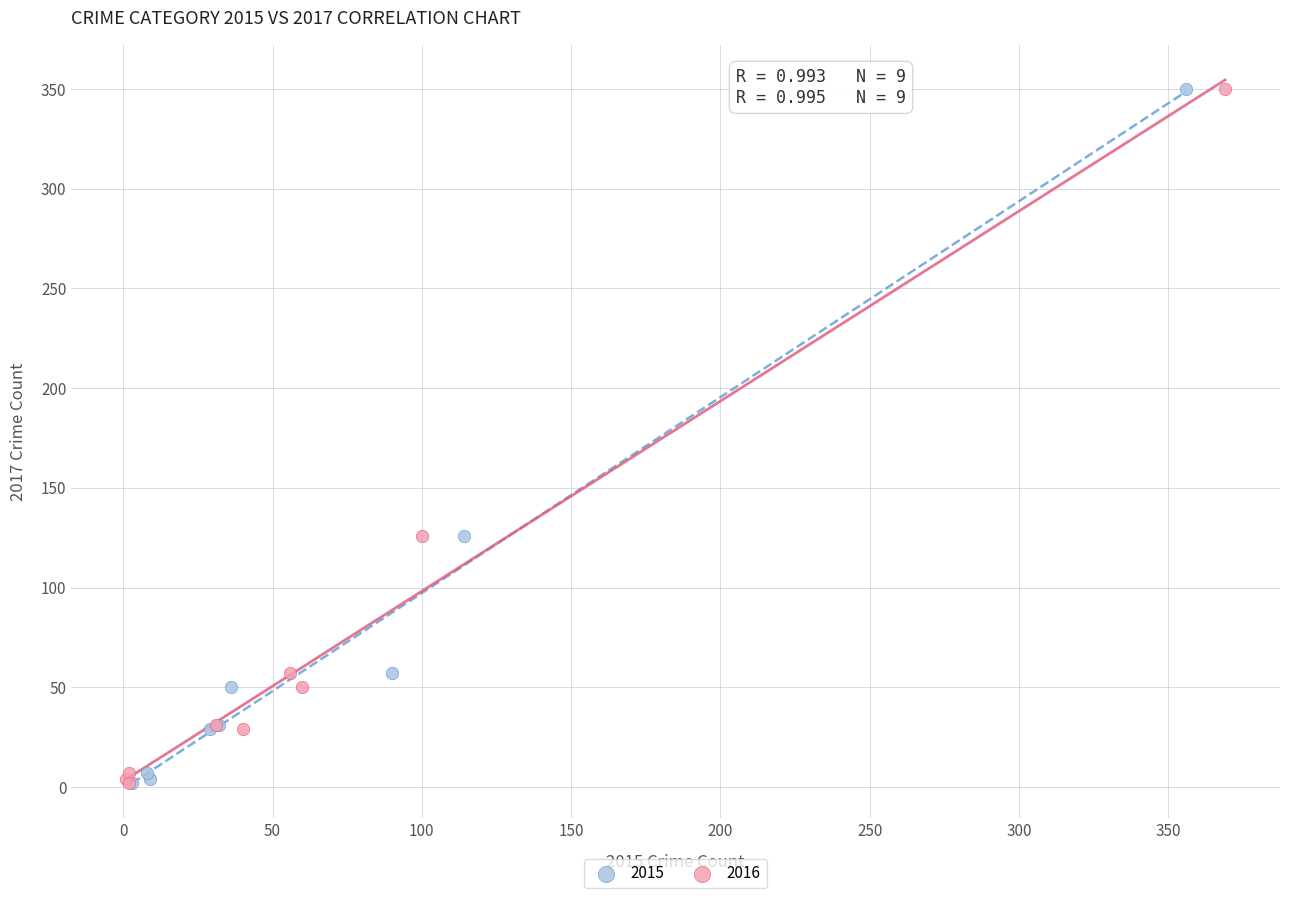

What are all the series names shown in the legend?

2015, 2016